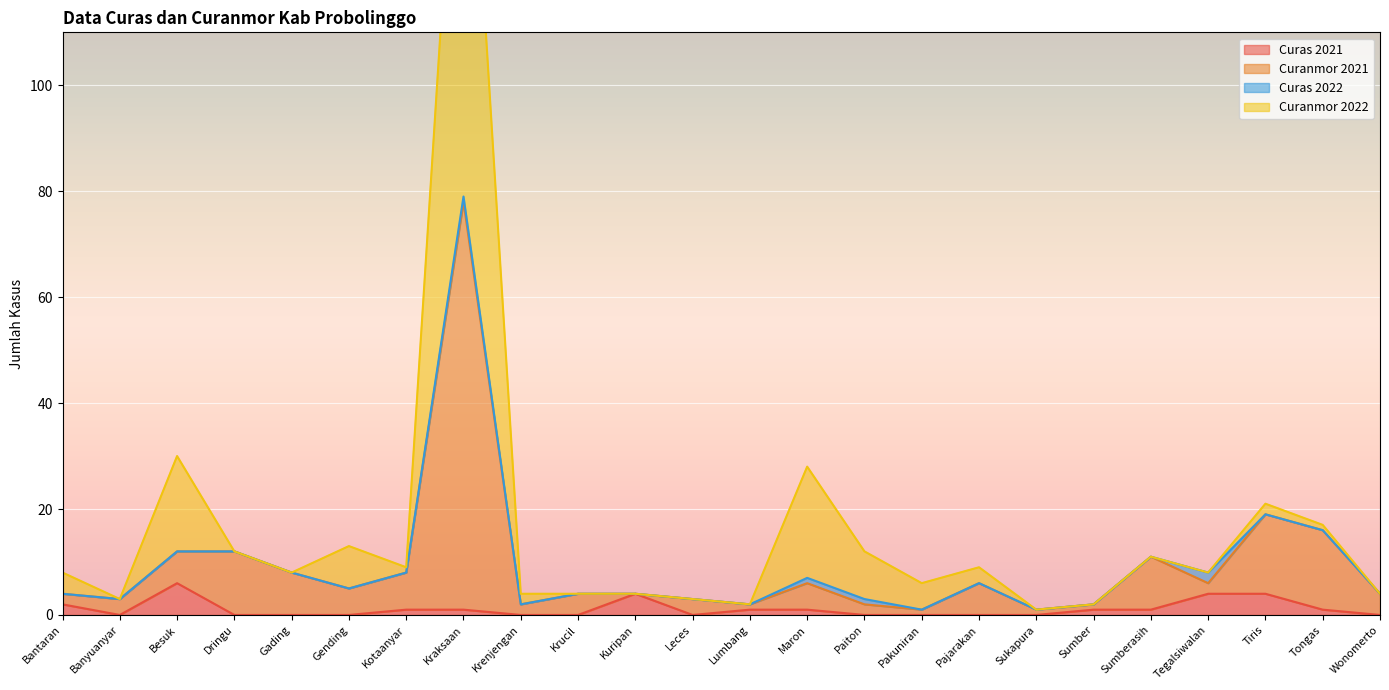

True or false: Curanmor 2021 and Curanmor 2022 intersect in this chart.

False